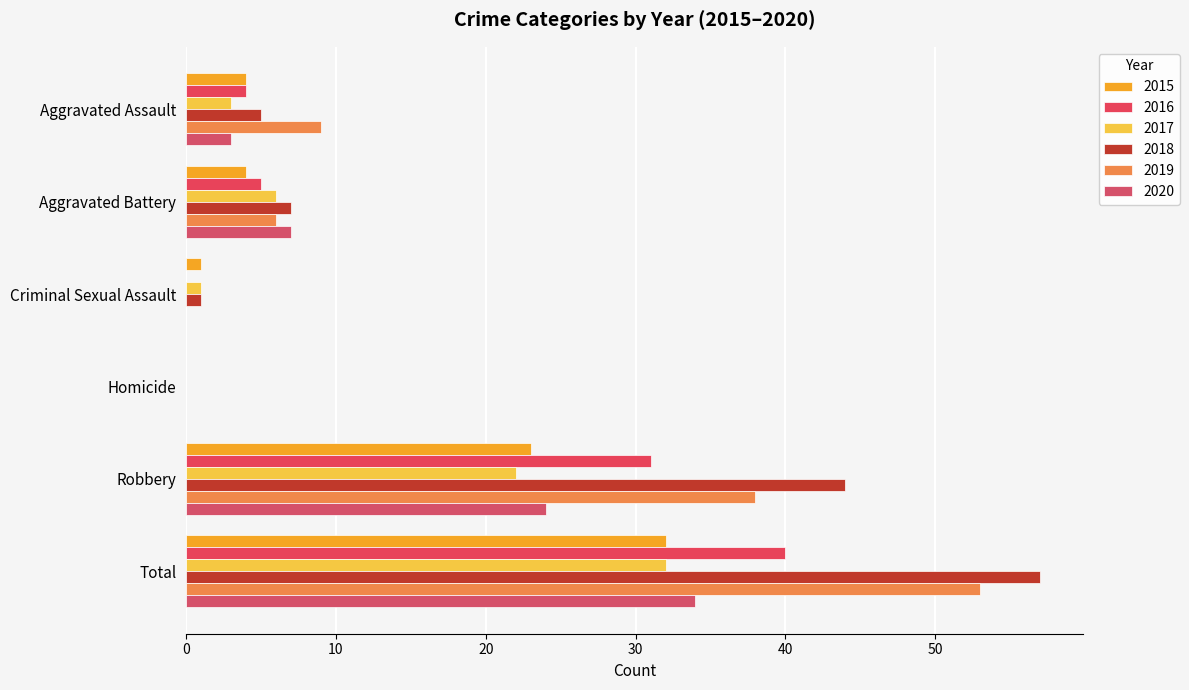

Is it true that 2017 equals 0 at Homicide?

True